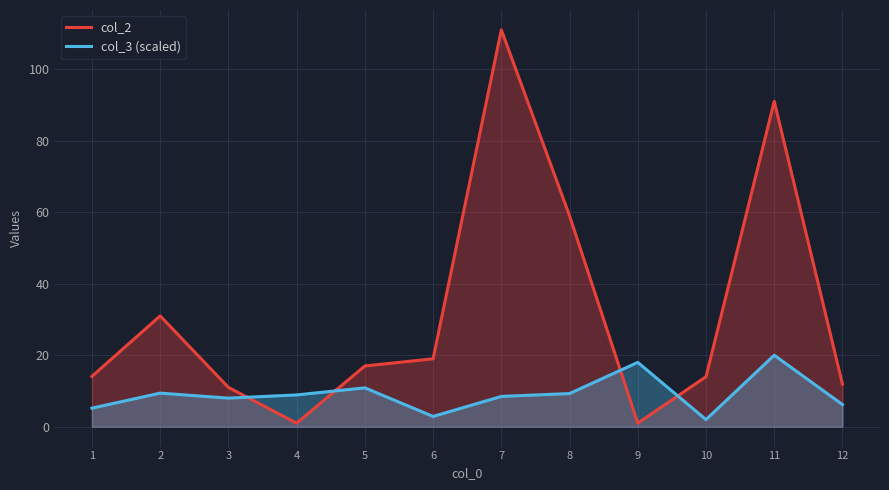

How many lines are shown in the chart?

2